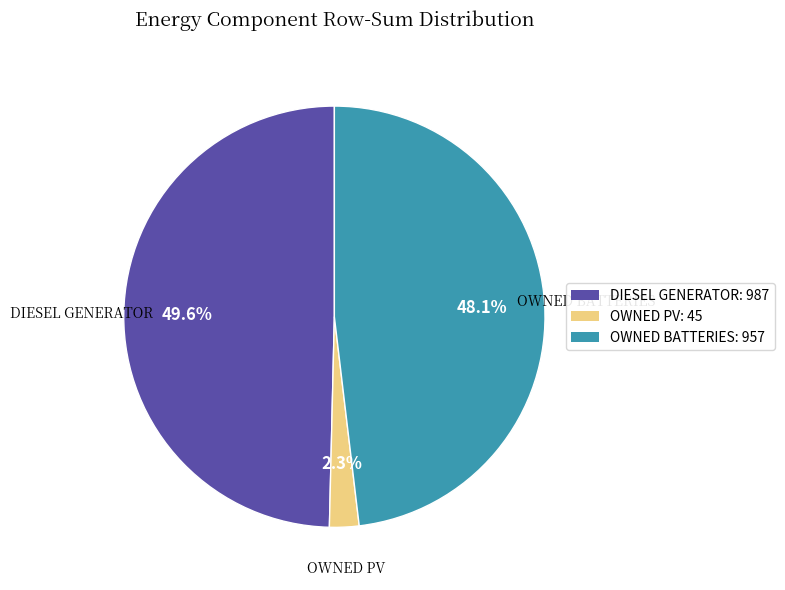

Which slice is the smallest?

OWNED PV: 45